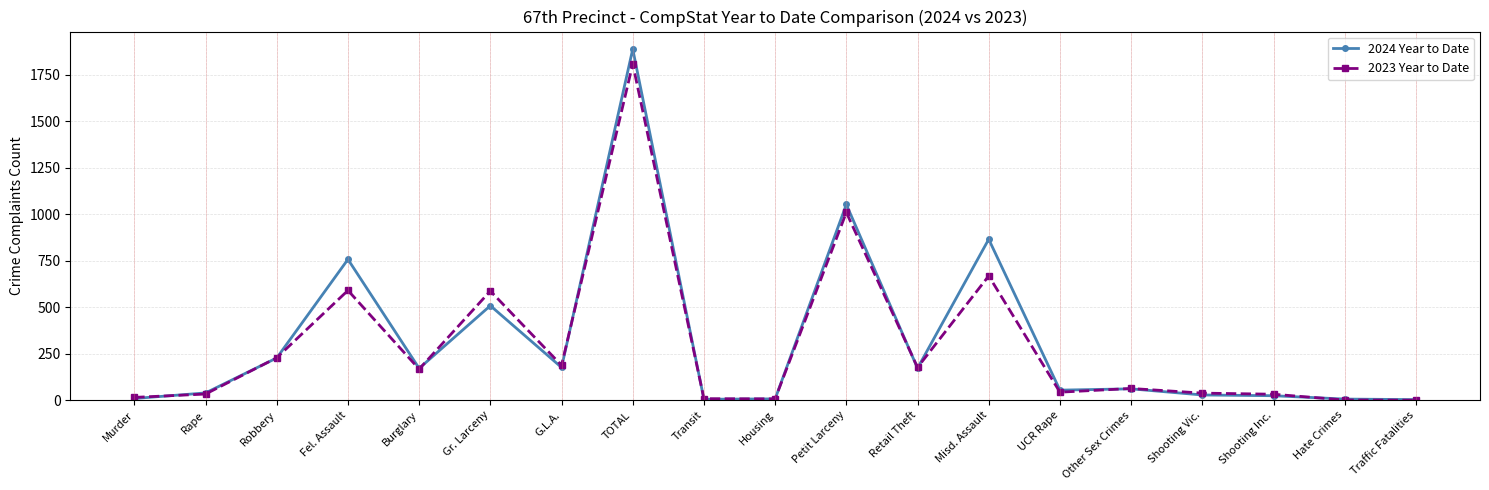

At which category is the sum across all series the highest?

TOTAL